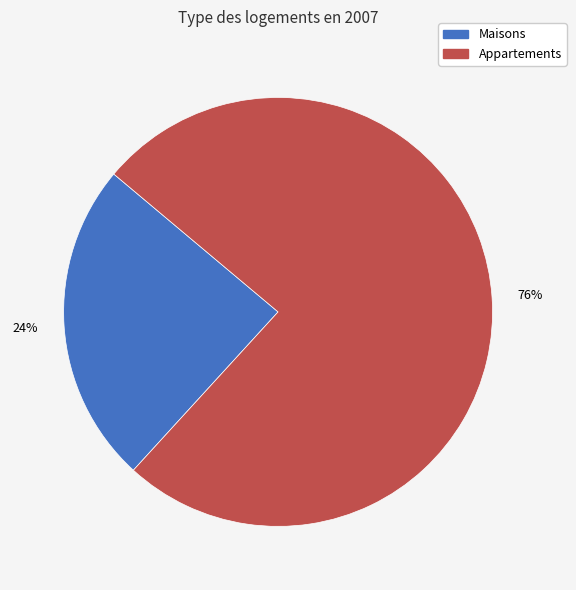

The Appartements slice represents 83% of the pie. True or false?

False